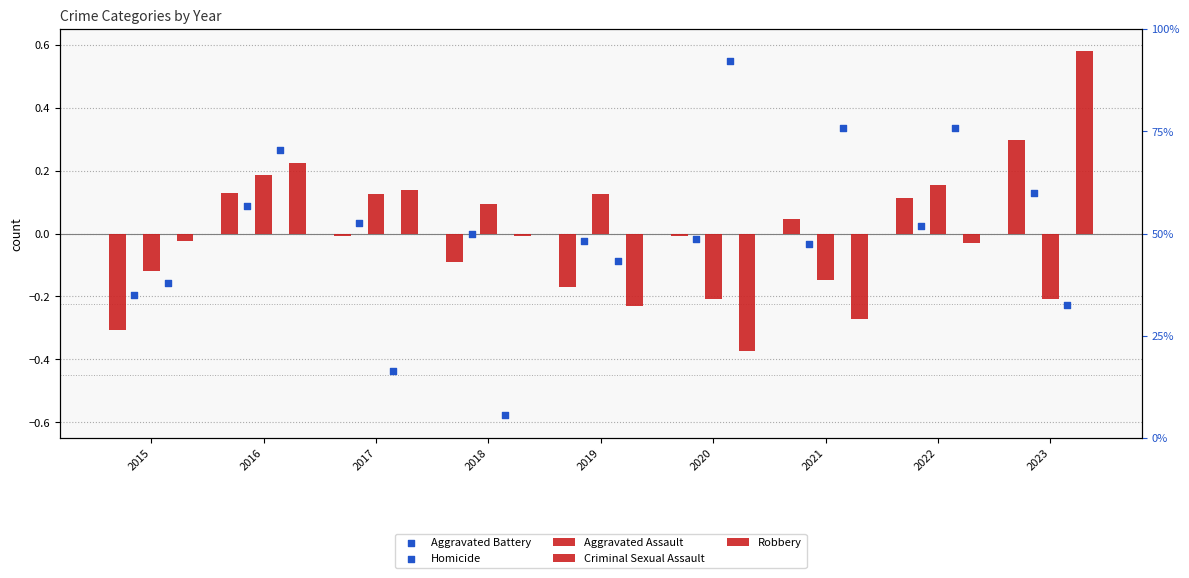

What are all the series names shown in the legend?

Aggravated Assault, Criminal Sexual Assault, Robbery, Aggravated Battery, Homicide